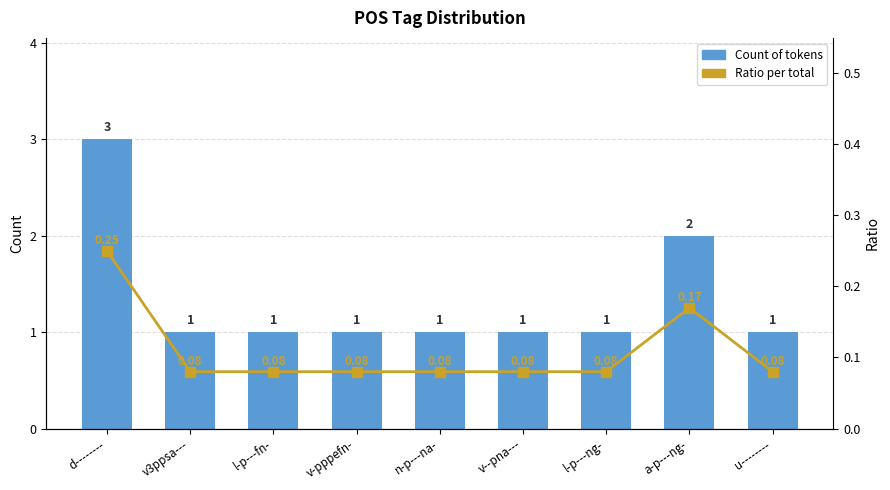

How many data points in Count of tokens are above 1?

2